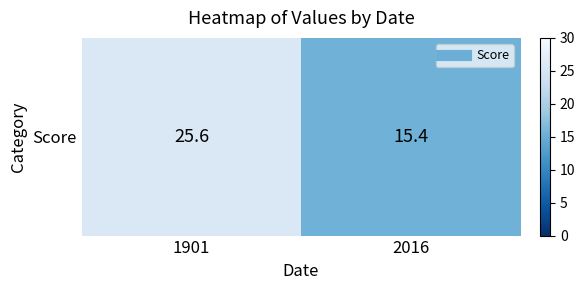

What is the greatest value displayed?

25.6